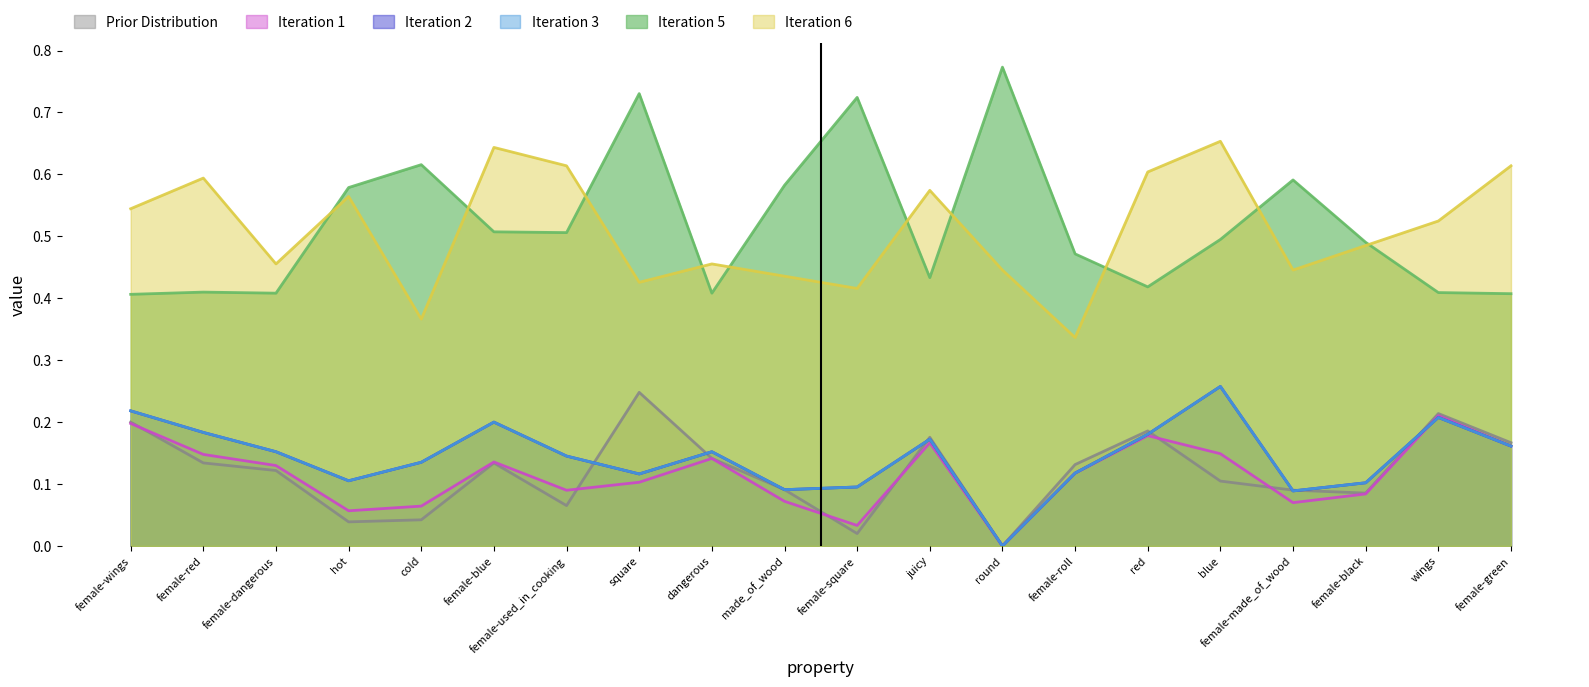

Which series has the largest range (max minus min)?

f1_majority